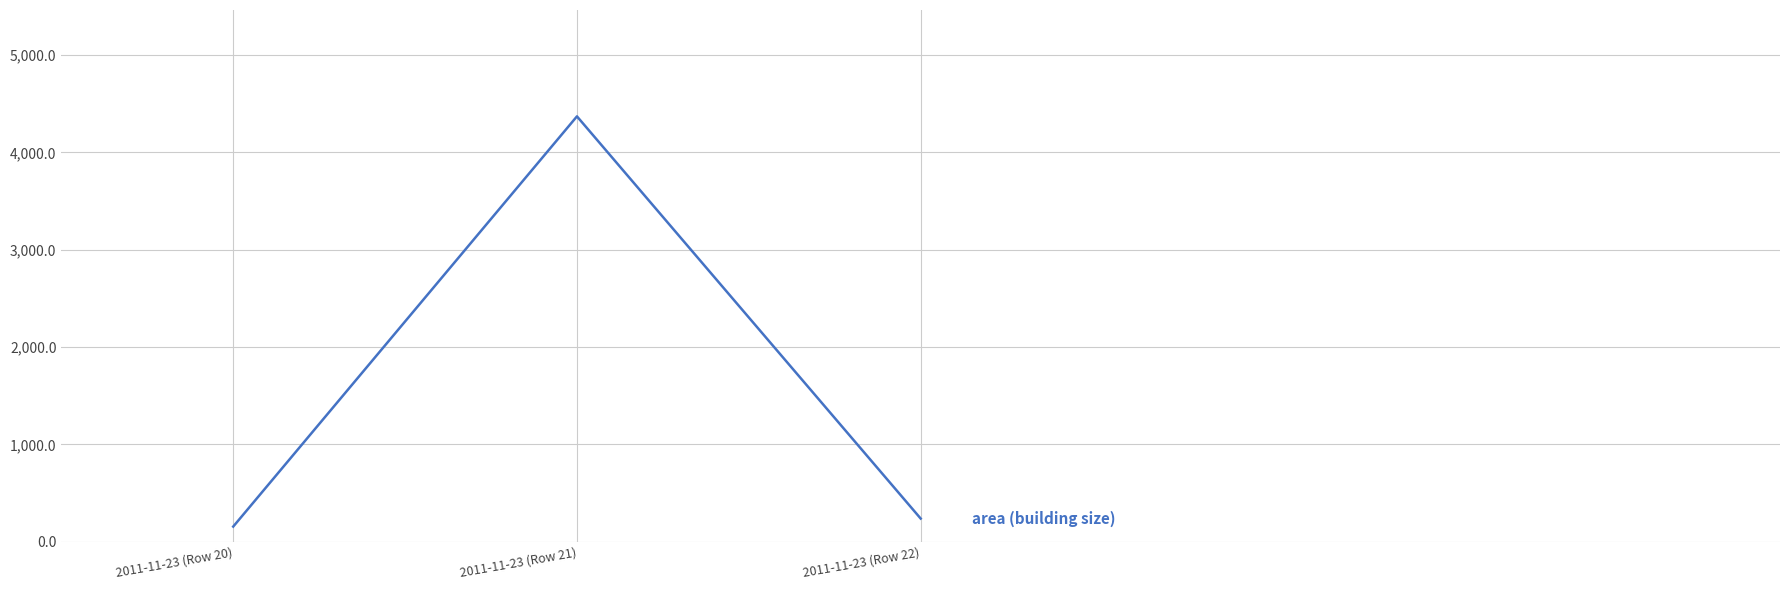

Does the chart display data point markers on the line(s)?

No